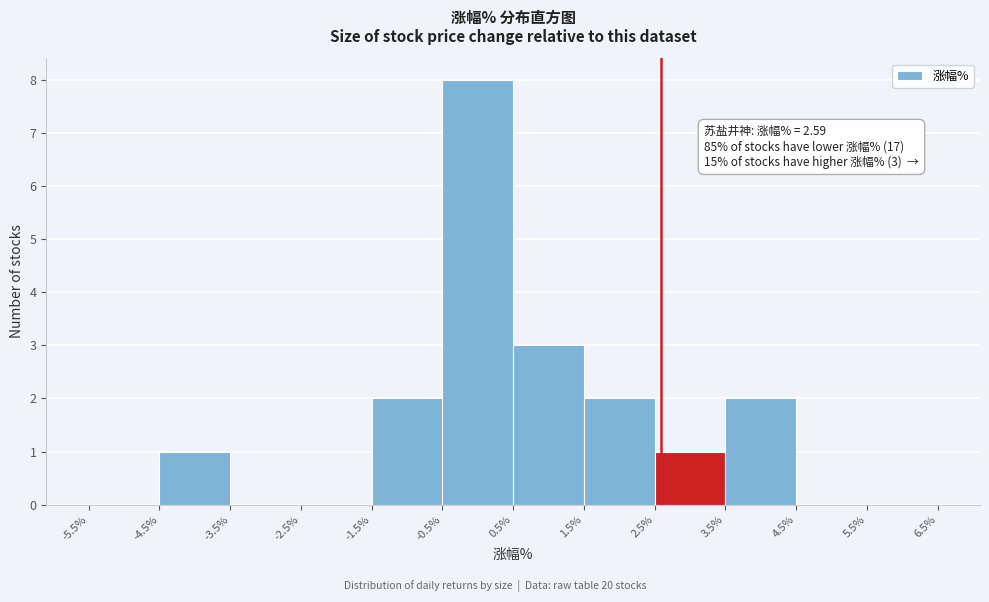

Over which range of the x-axis is the bar tallest?

-0.5% to 0.5%